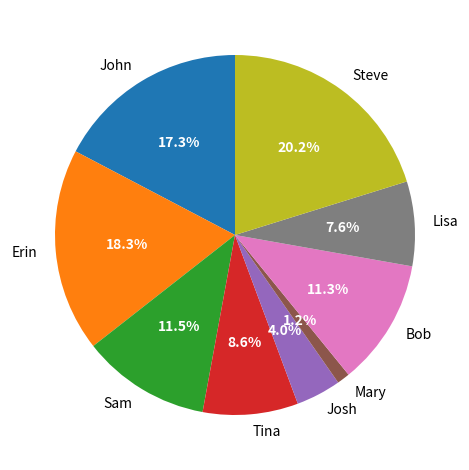

Is it true that Steve is 20% of the pie?

True